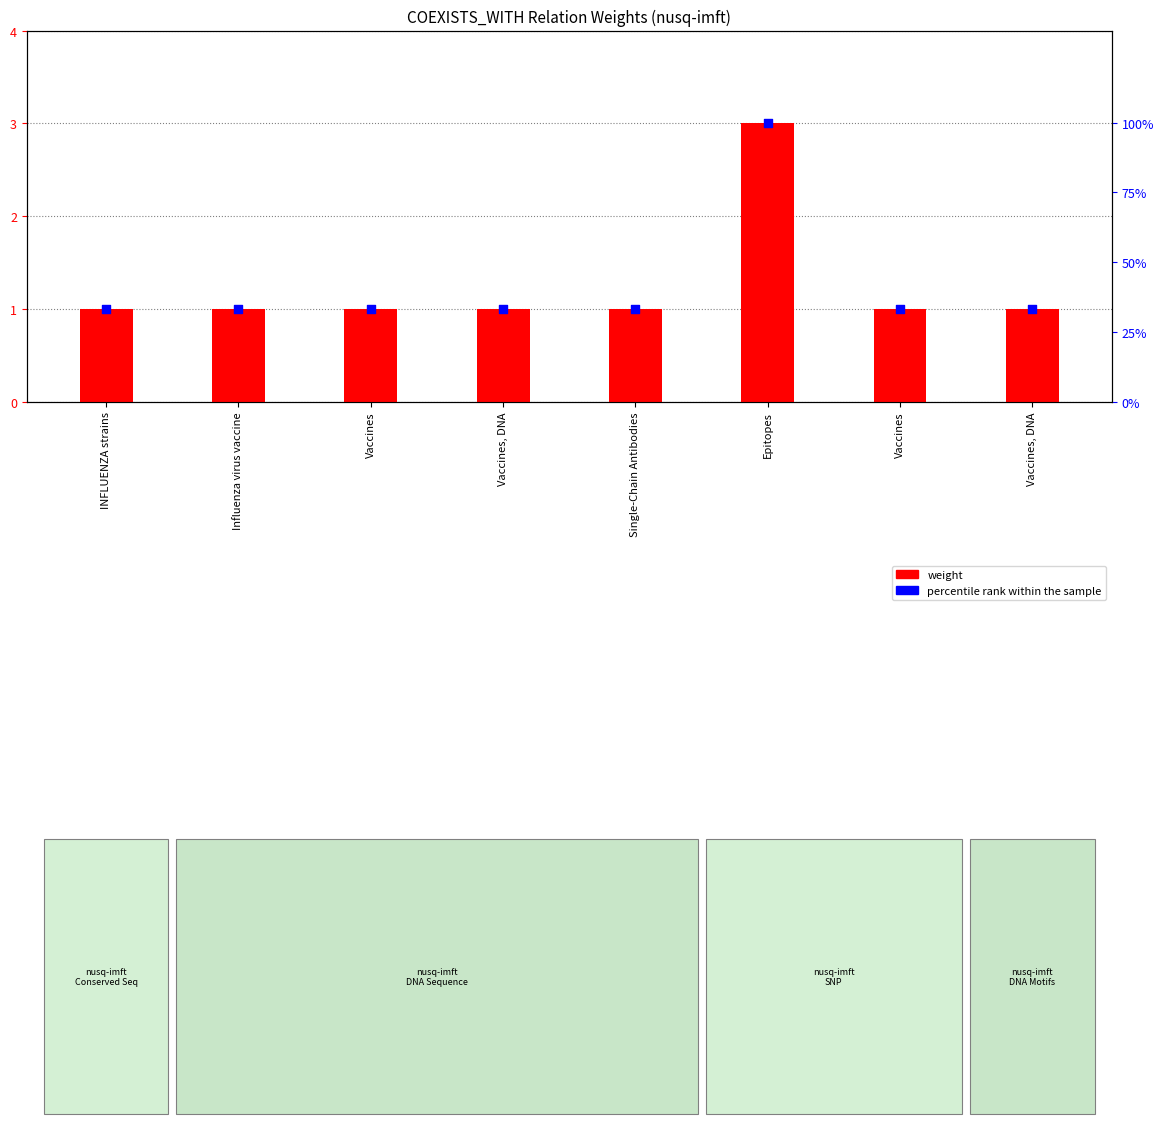

At how many categories does at least one series exceed 83?

1